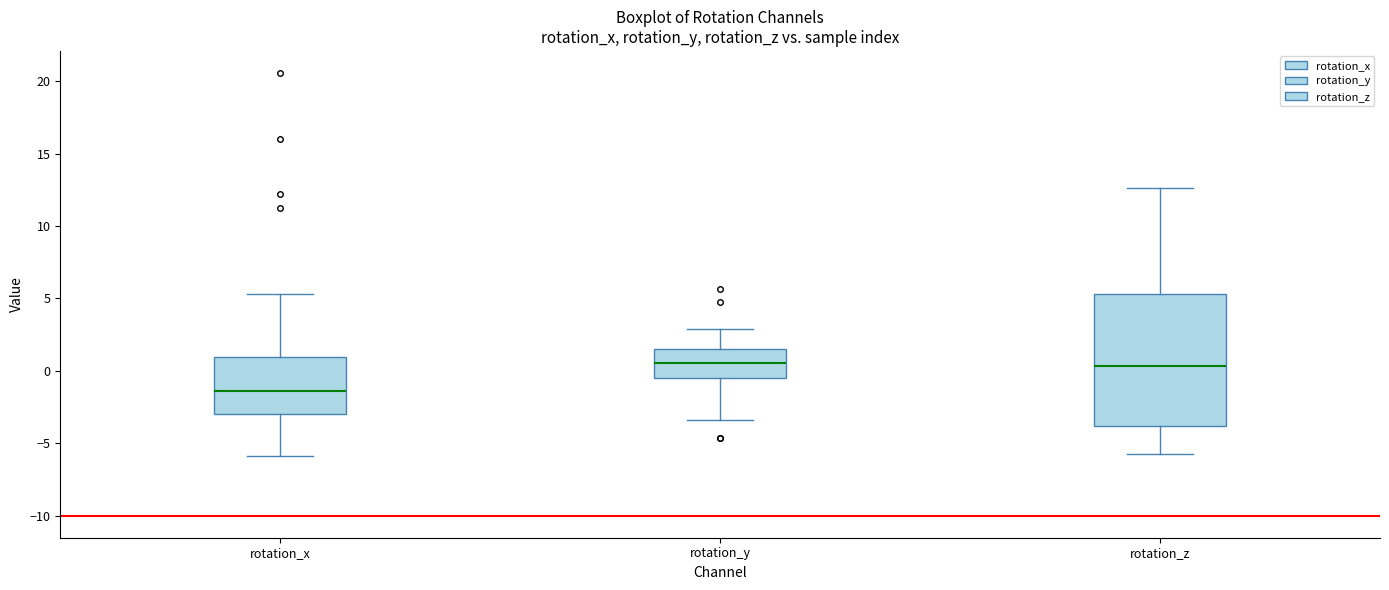

Reading left to right, read every box against the y-axis: the position of its median line, the range the box covers, and the ends of its whiskers. The values are not printed on the chart, so give them approximately, as read against the axis.

rotation_x: median -1.5, box -3.0 to 1.0, whiskers -6.0 to 5.5
rotation_y: median 0.5, box -0.5 to 1.5, whiskers -3.5 to 3.0
rotation_z: median 0.5, box -4.0 to 5.5, whiskers -6.0 to 12.5